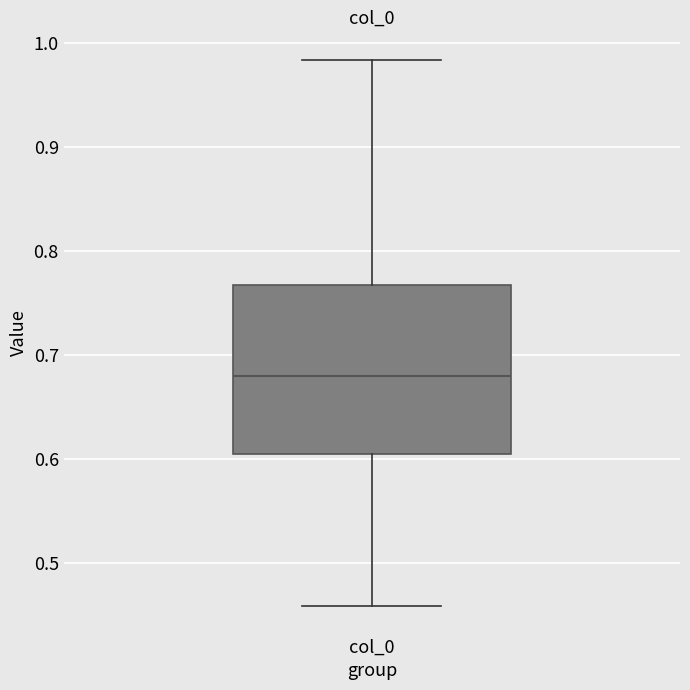

Transcribe this box plot: give where the median line is, the range the box spans, and where the two whiskers end, as read against the y-axis. The values are not printed on the chart, so give them approximately, as read against the axis.

median 0.68, box 0.60 to 0.77, whiskers 0.46 to 0.98